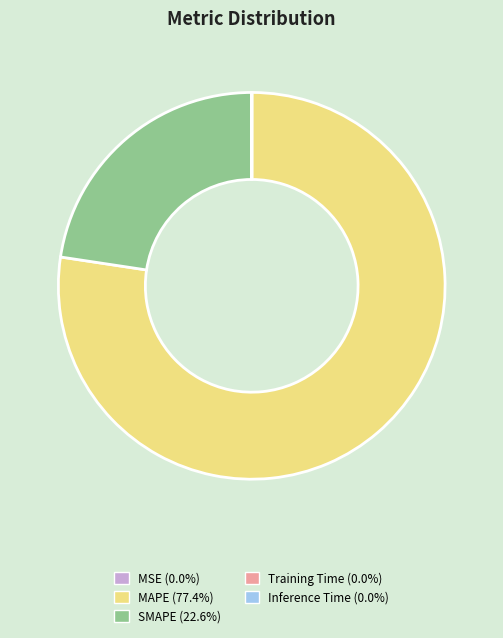

Which category accounts for the majority?

MAPE